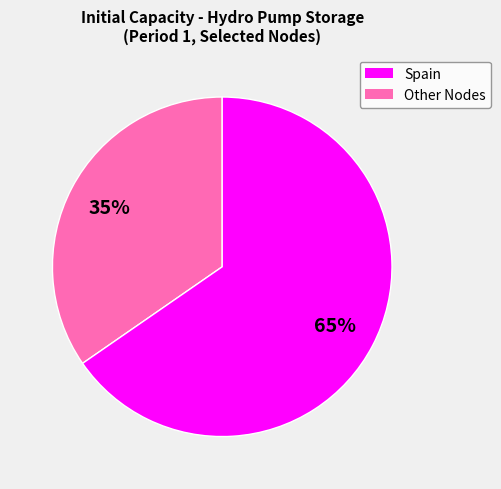

Is there any slice that represents more than half of the pie?

Yes